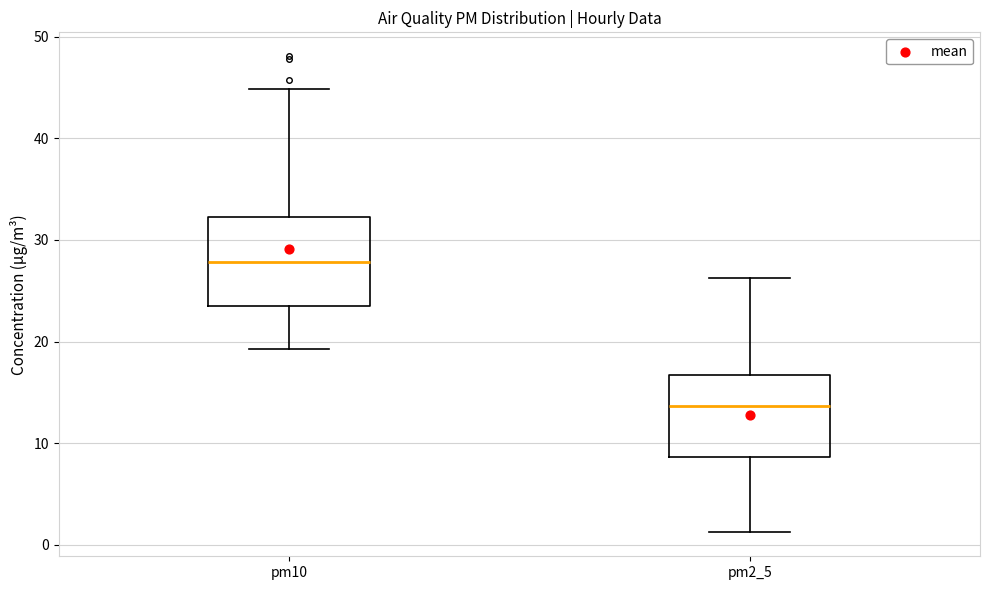

Which box's median line is the lowest?

pm2_5